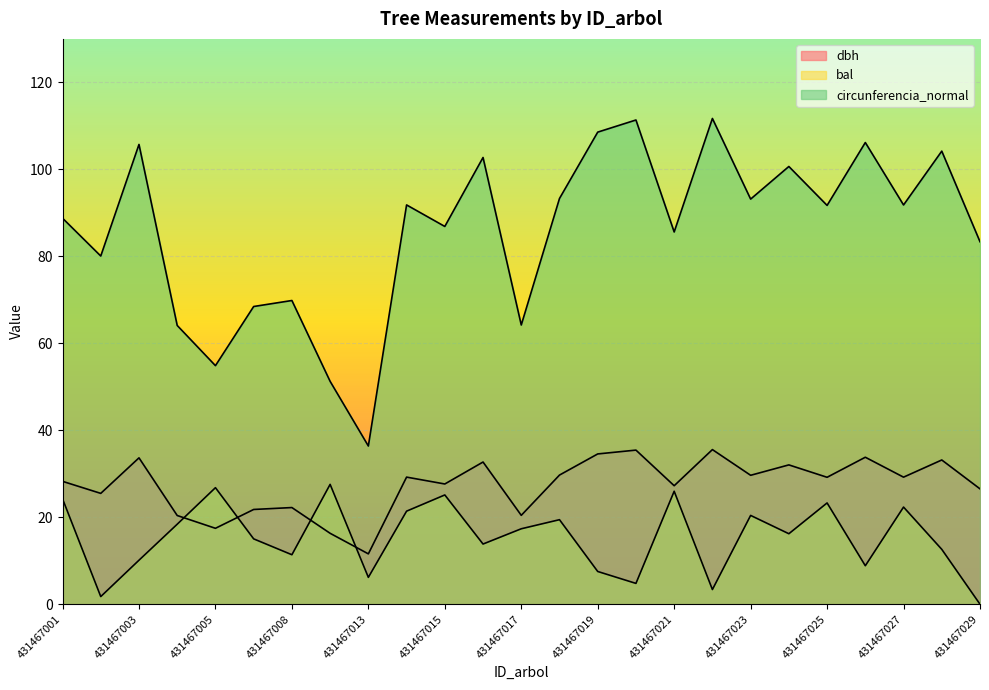

True or false: dbh and bal intersect in this chart.

True